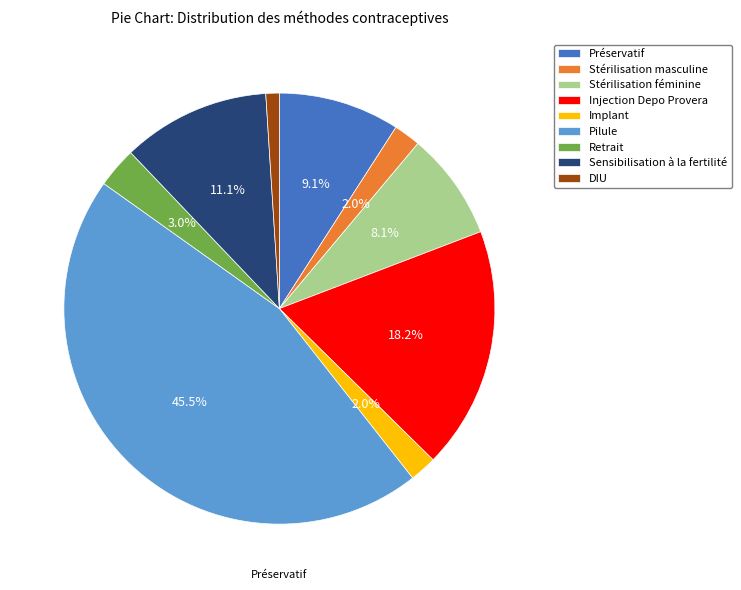

Does Préservatif represent more than half of the total?

No